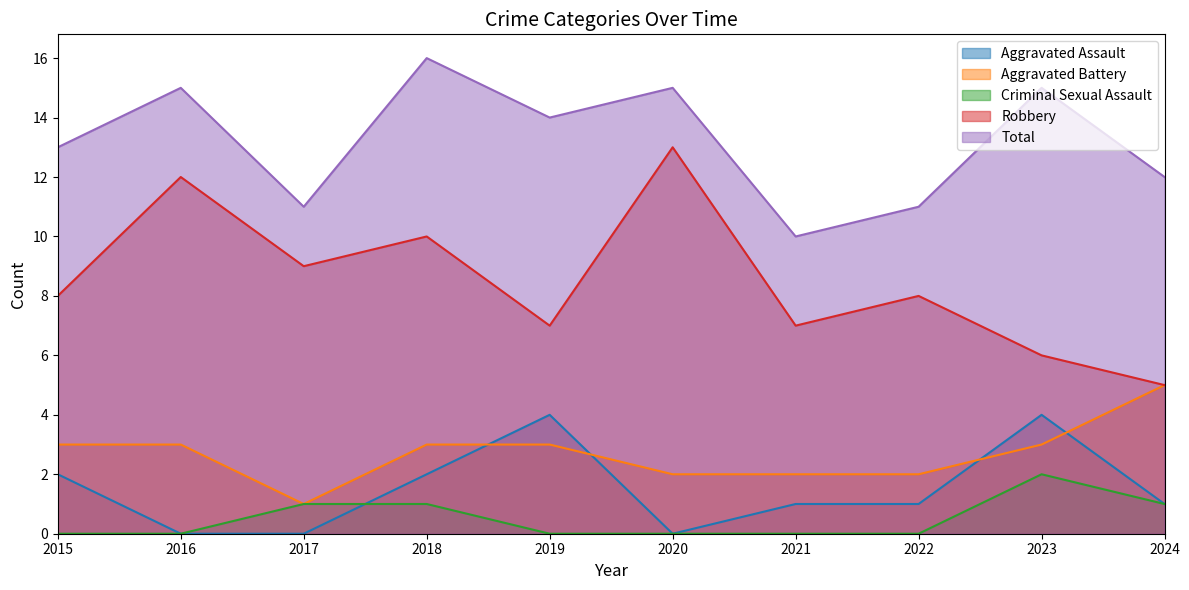

What is the difference between the Criminal Sexual Assault values at 2021 and 2023?

2